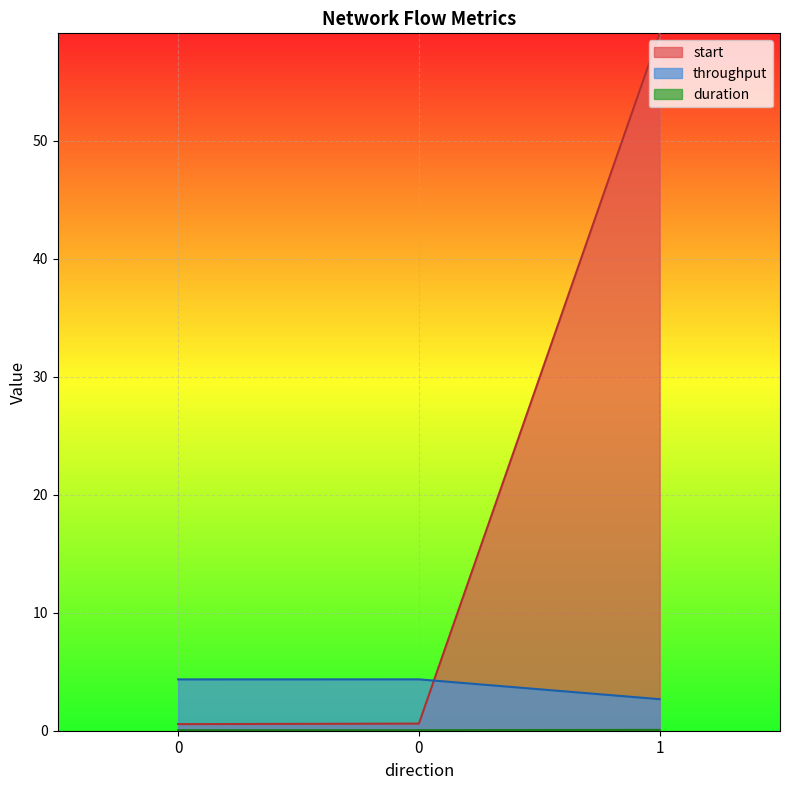

Which series has the widest spread of values?

start